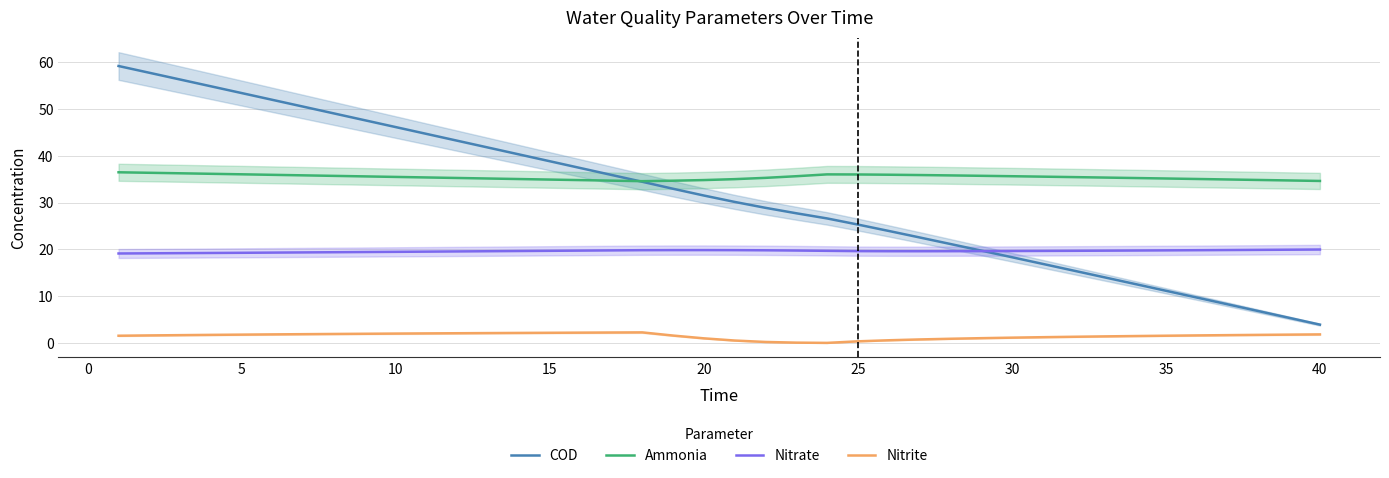

True or false: Nitrite and Ammonia cross at least once.

False